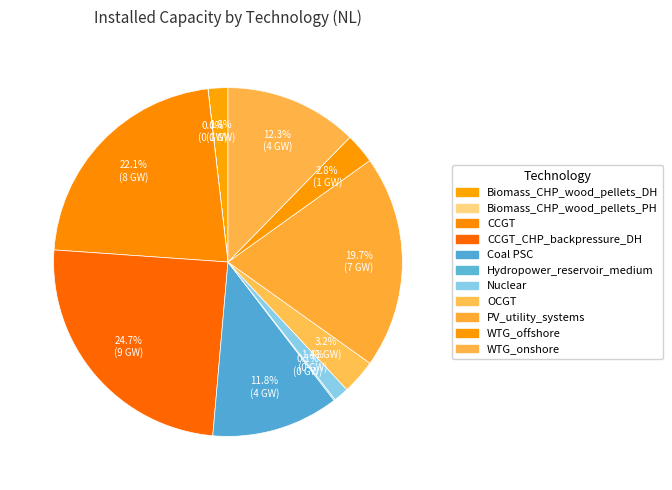

To the nearest percent, what is the average slice percentage?

9%